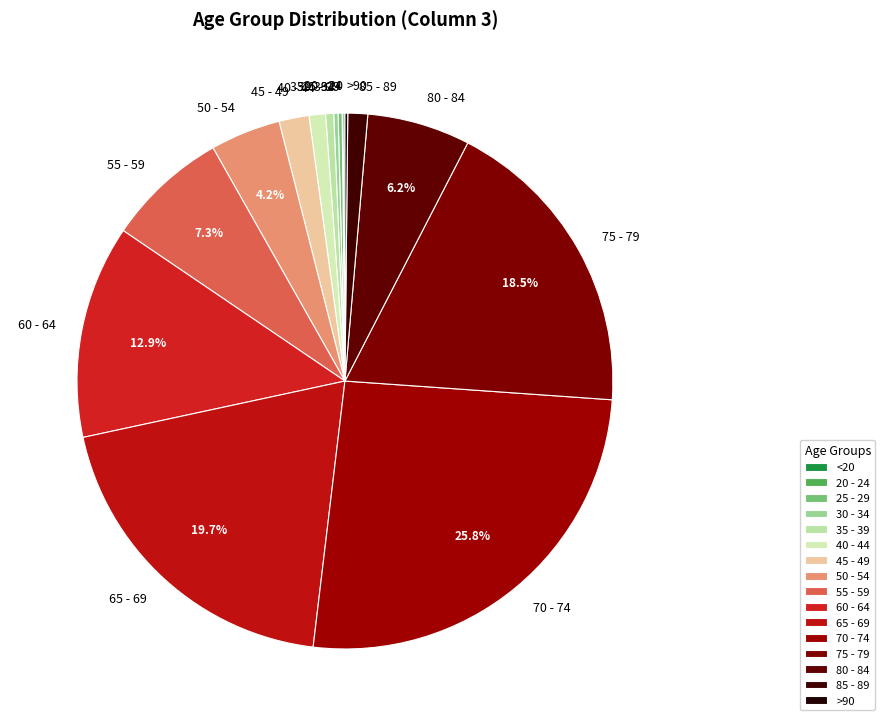

Does any single category account for the majority?

No